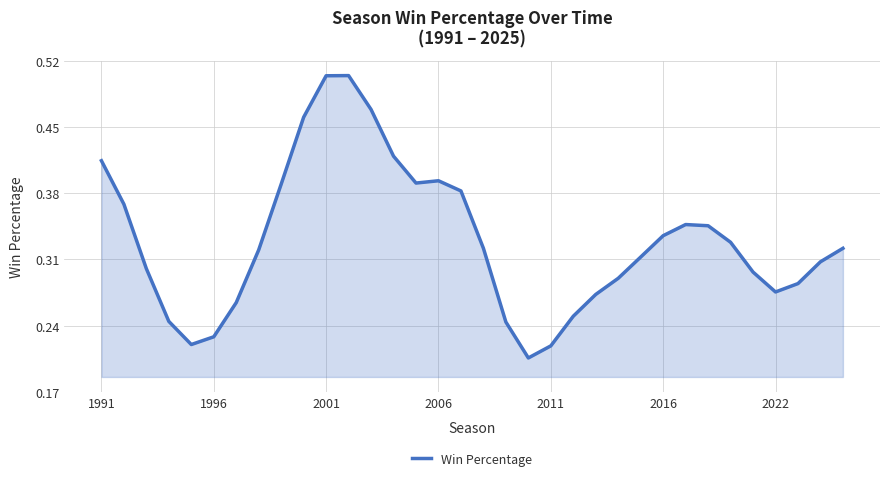

Is it true that the value at 1991 is 0.1?

False